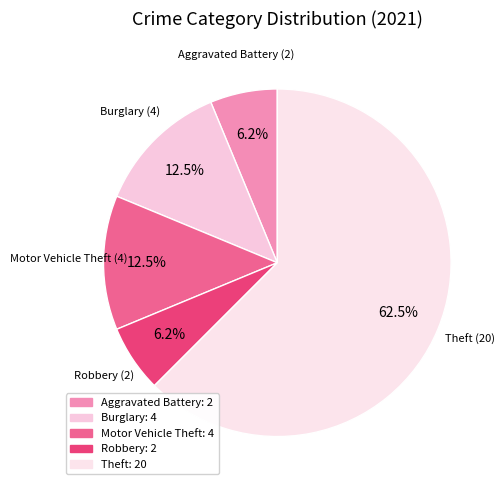

How many segments does this pie chart have?

5